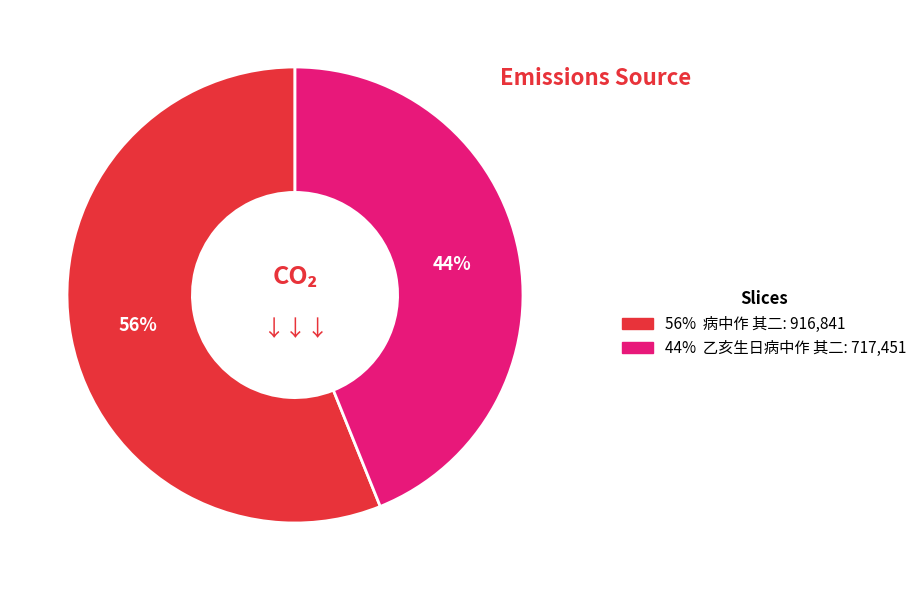

To the nearest percent, what is the average slice percentage?

50%